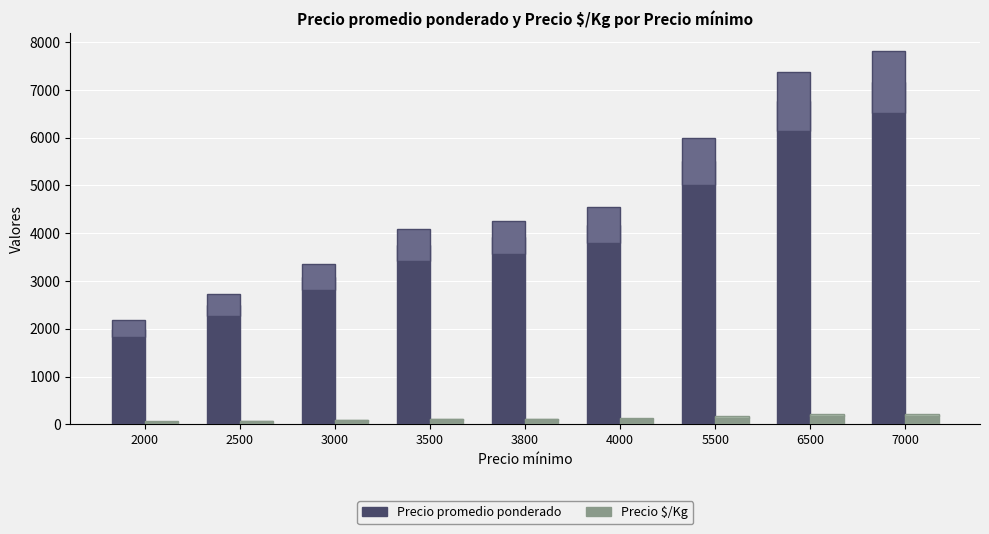

The Precio promedio ponderado series shows 2858 at 2000. True or false?

False